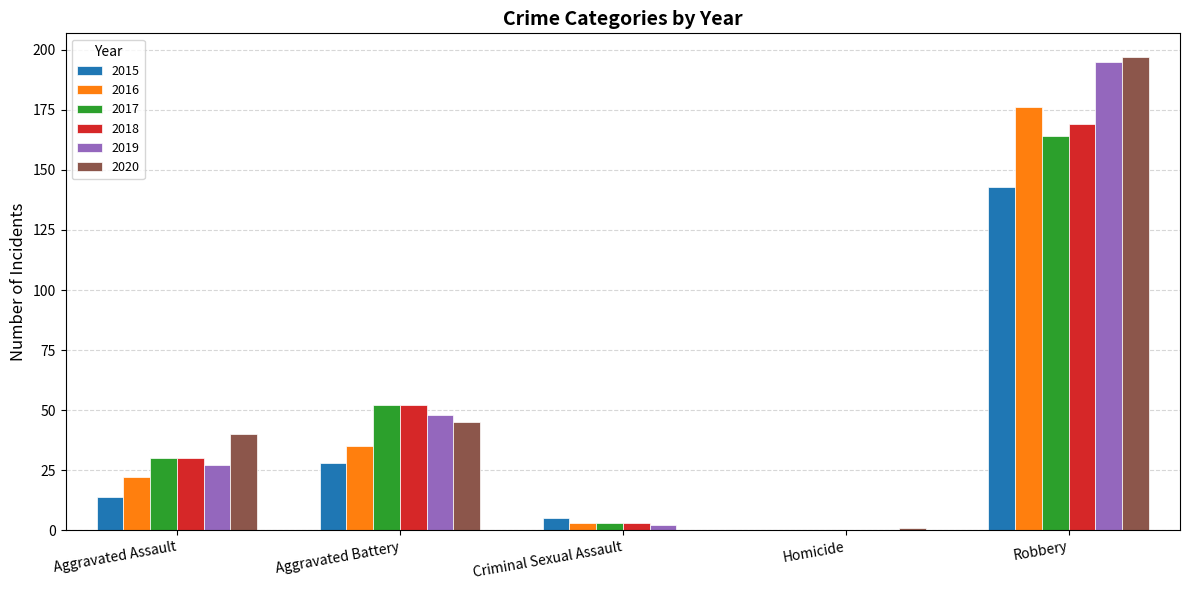

How many positive values does the 2016 series have?

4